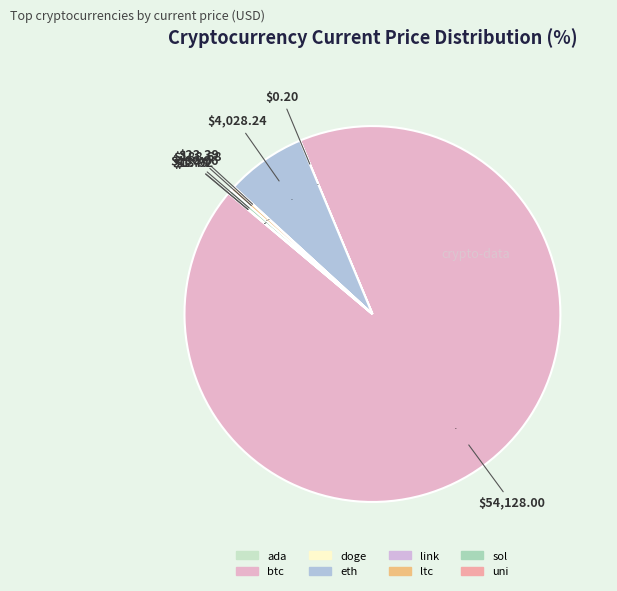

Which has a higher value, doge or btc?

btc